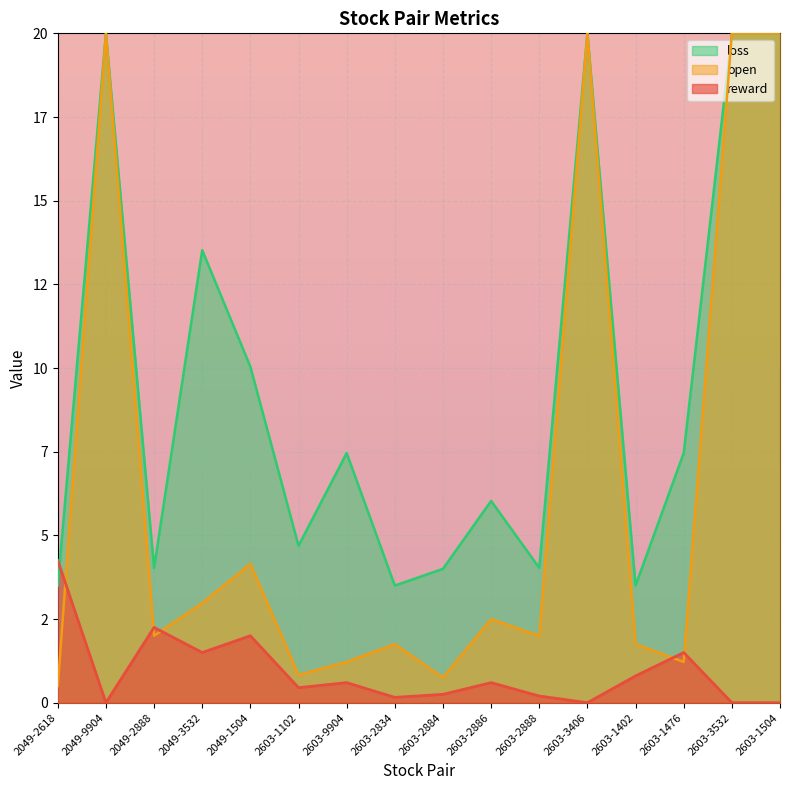

What are all the series names shown in the legend?

loss, open, reward